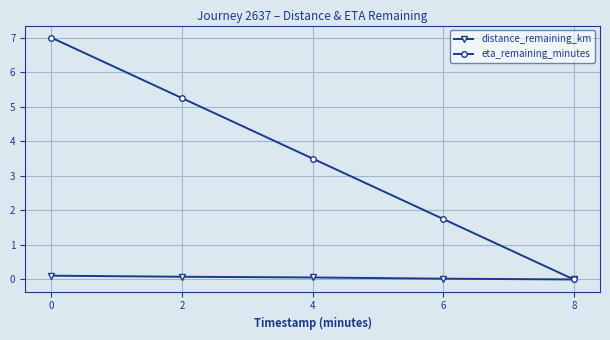

Is the value of distance_remaining_km at 2 greater than the value of eta_remaining_minutes at 6?

No